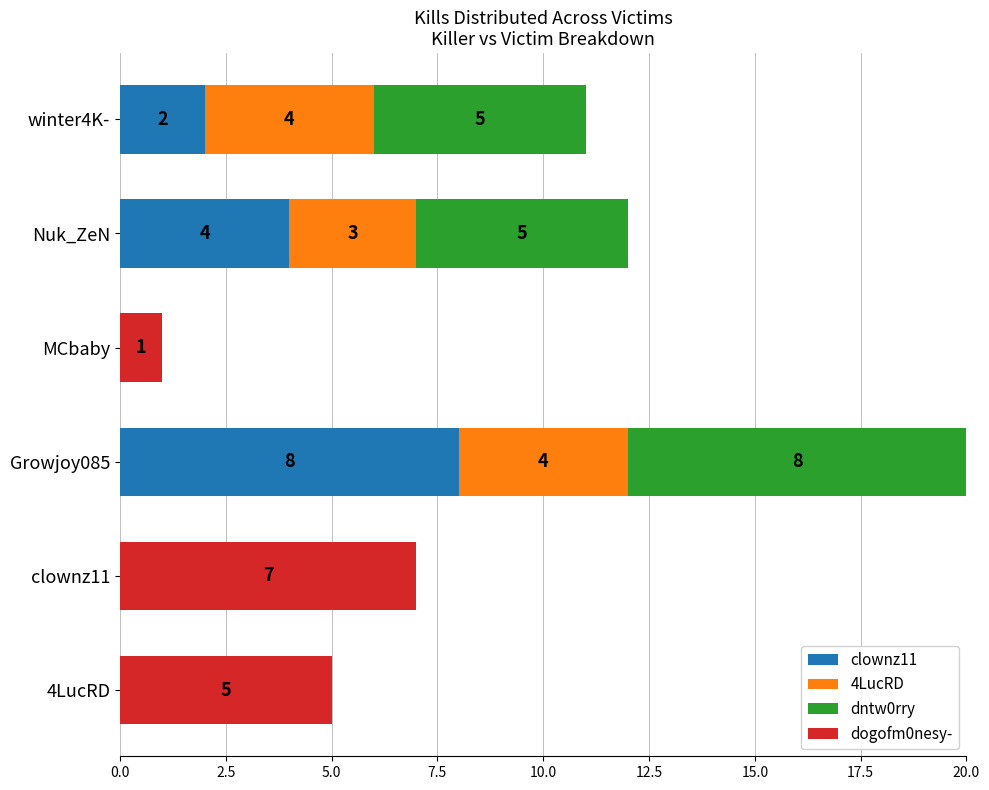

At which category is the sum across all series the highest?

Growjoy085